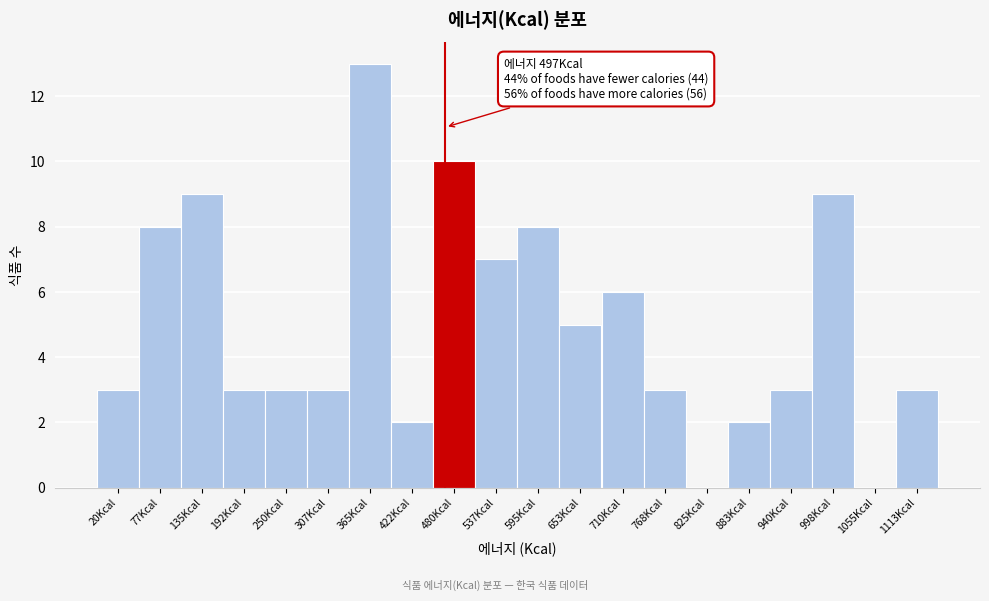

Reading left to right, extract all data points from this chart.

20Kcal=3	77Kcal=8	135Kcal=9	192Kcal=3	250Kcal=3	307Kcal=3	365Kcal=13	422Kcal=2	480Kcal=10	537Kcal=7	595Kcal=8	653Kcal=5	710Kcal=6	768Kcal=3	825Kcal=0	883Kcal=2	940Kcal=3	998Kcal=9	1055Kcal=0	1113Kcal=3